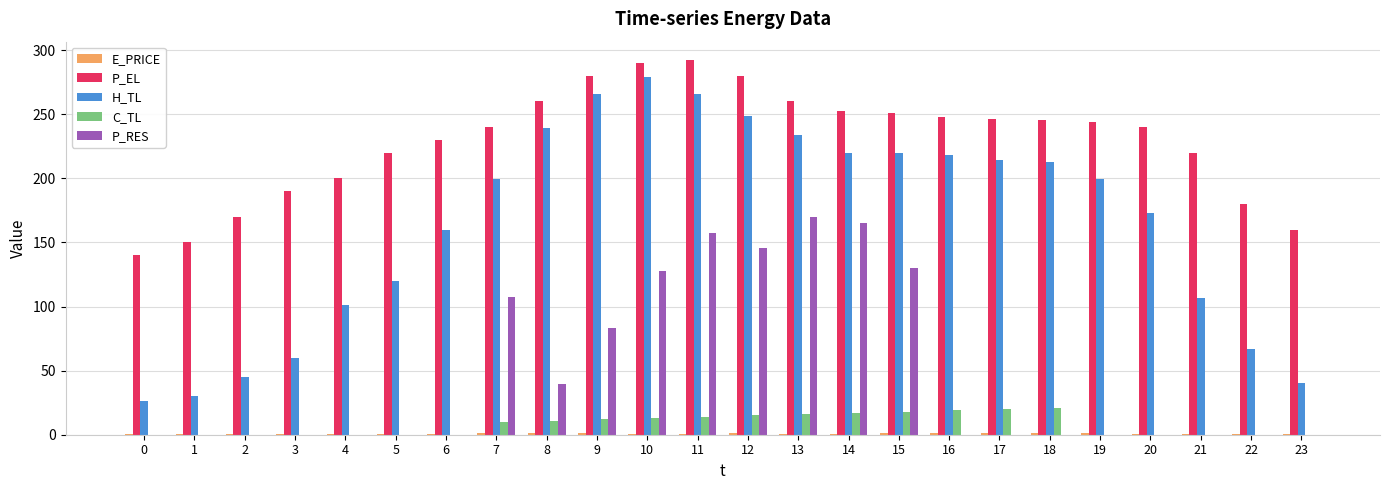

What is the sum of all P_EL values?

5489.5